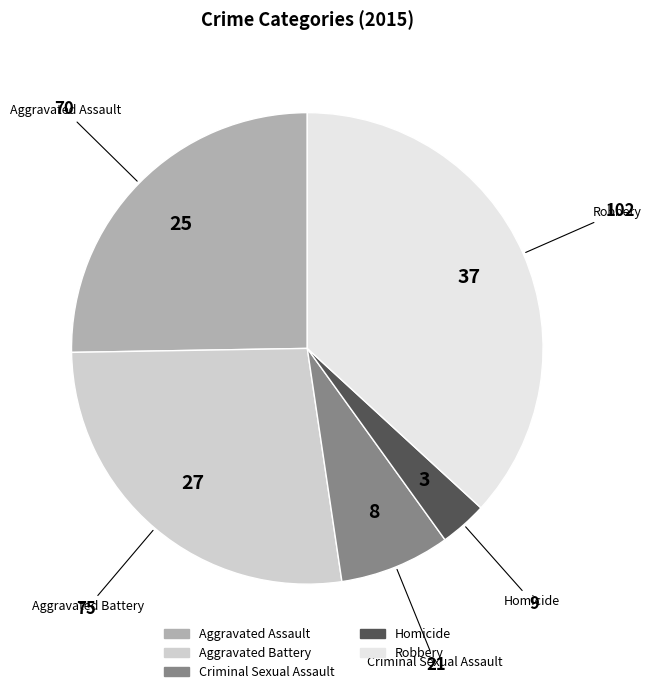

Which category has the biggest portion of the pie?

Robbery